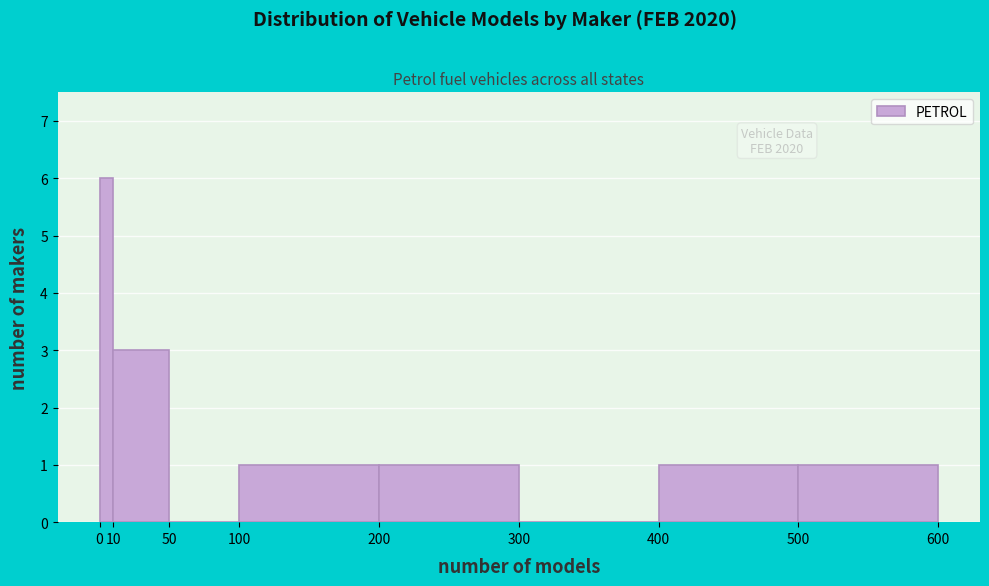

Over which range of the x-axis is the bar tallest?

0 to 10